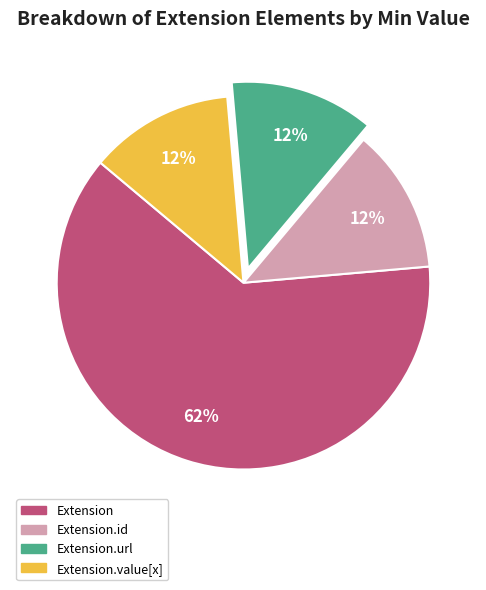

To the nearest percent, what is the average slice percentage?

25%